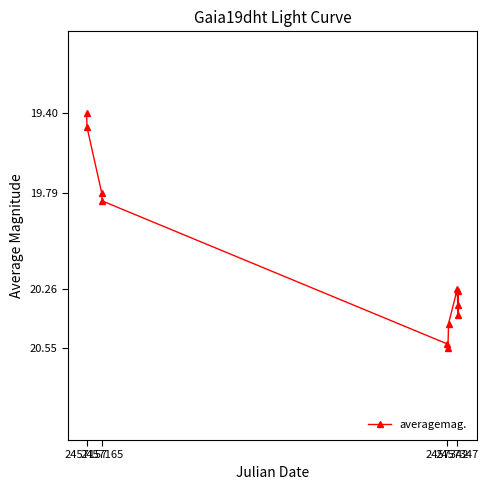

True or false: there are more than 0 points higher than both neighbors.

True